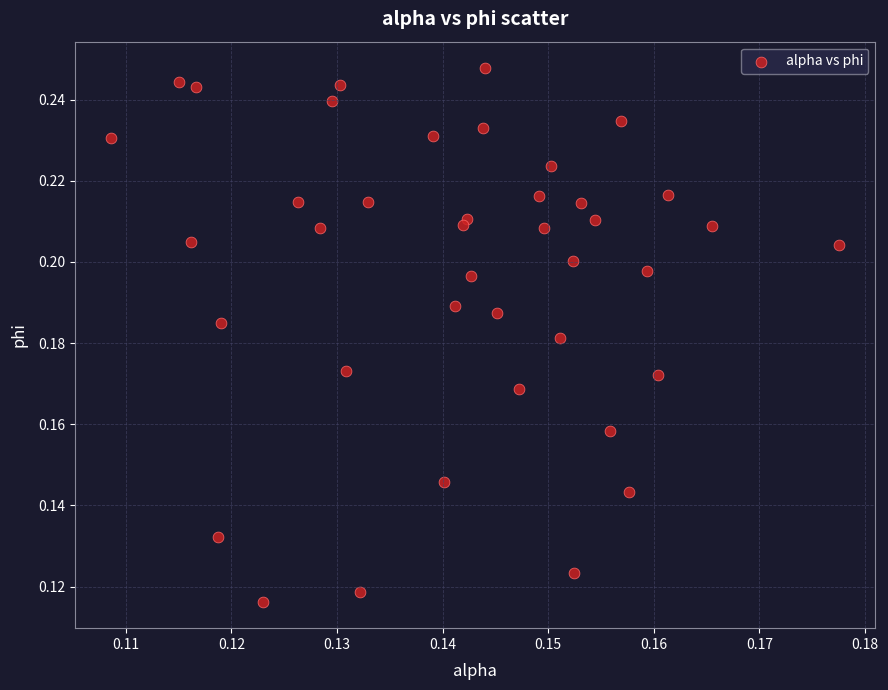

Count the number of points in this scatter plot.

40